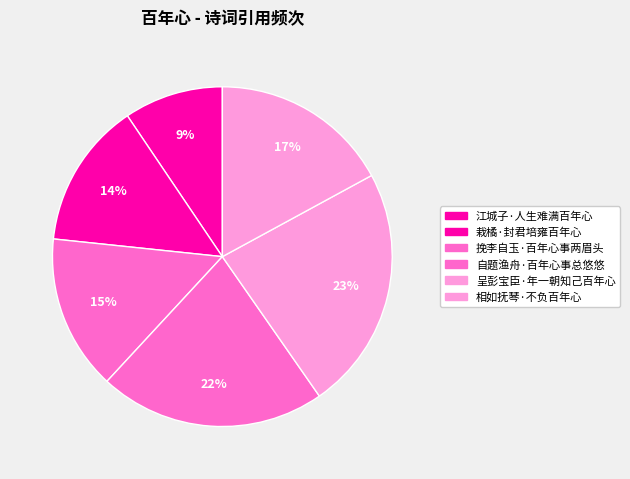

The 挽李自玉·百年心事两眉头 slice represents 28% of the pie. True or false?

False